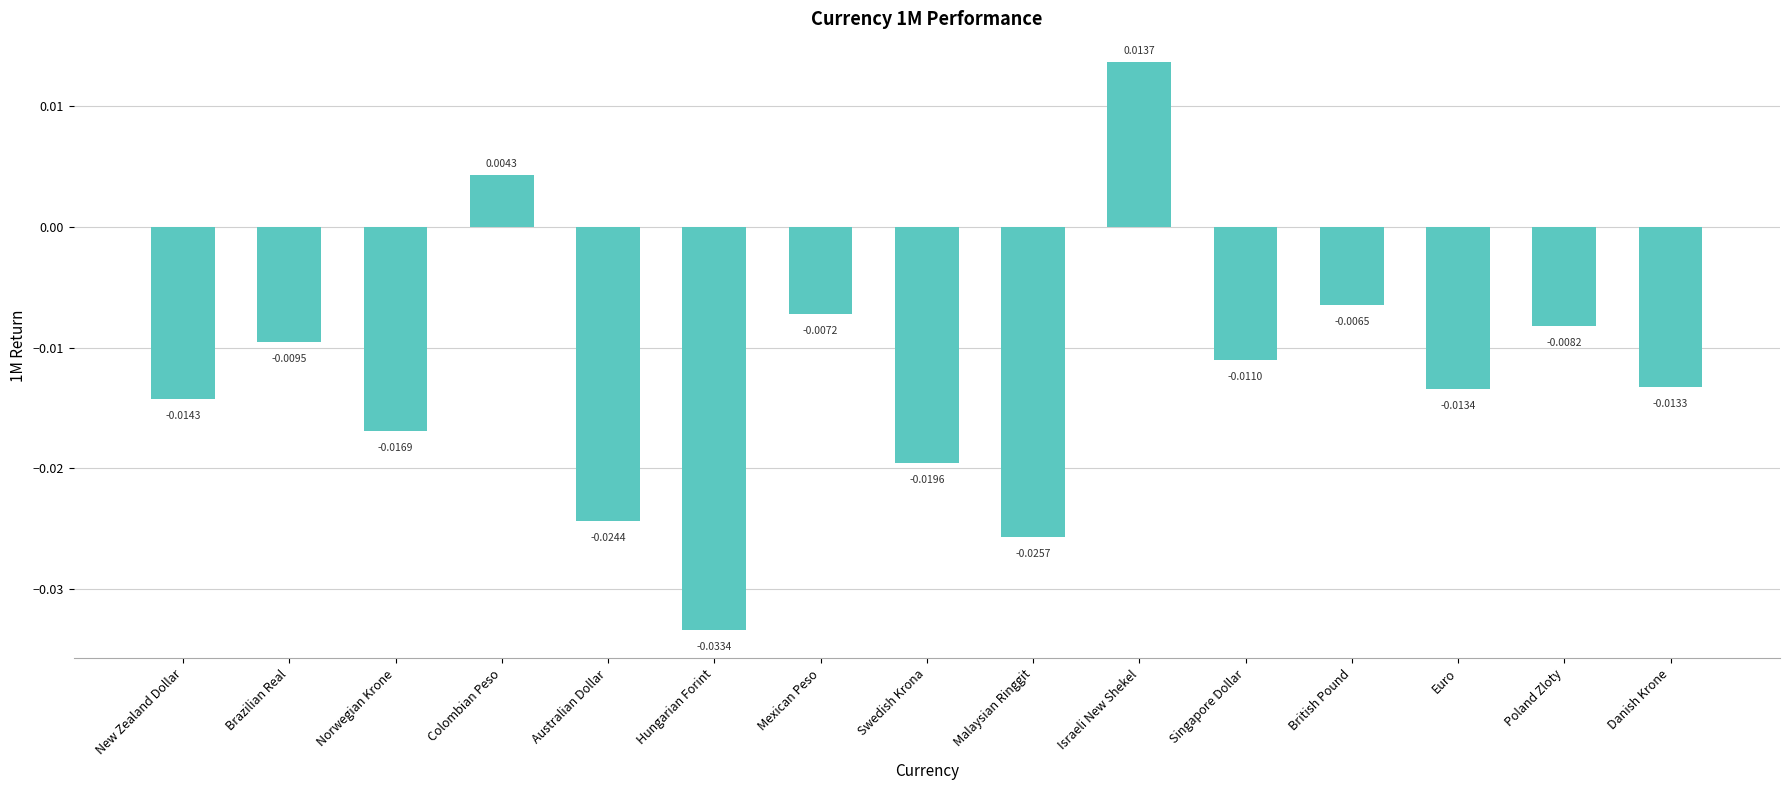

How many positive values are there?

2